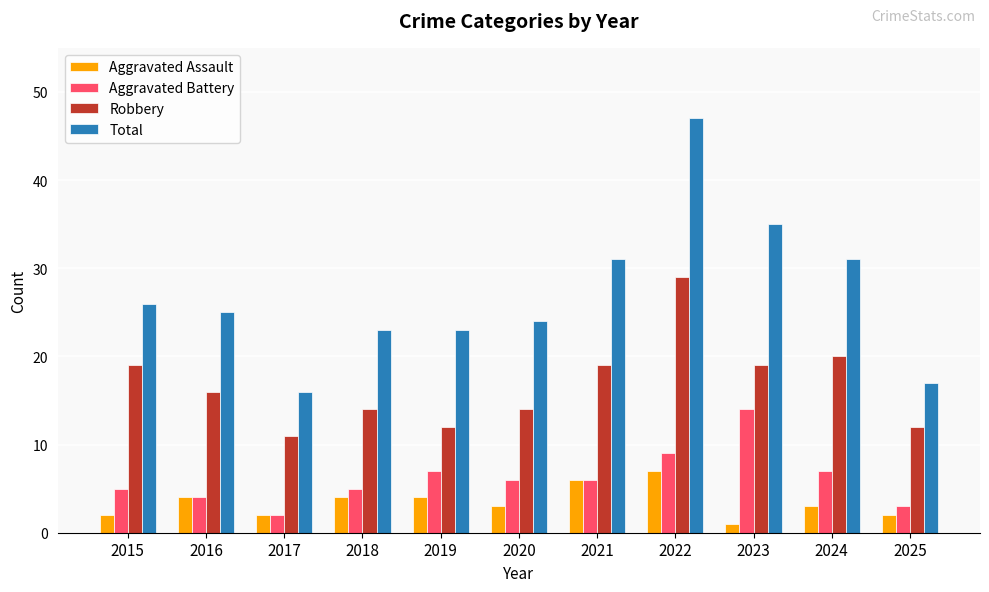

What are all the series names shown in the legend?

Aggravated Assault, Aggravated Battery, Robbery, Total